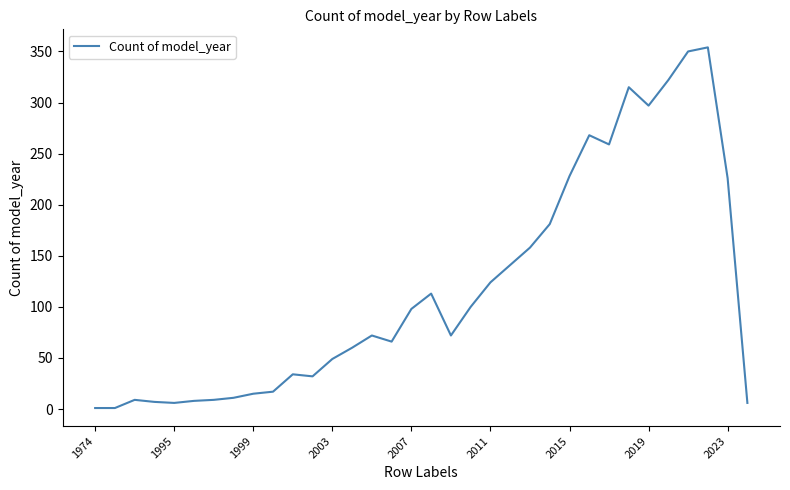

True or false: there are more than 2 points higher than both neighbors.

True